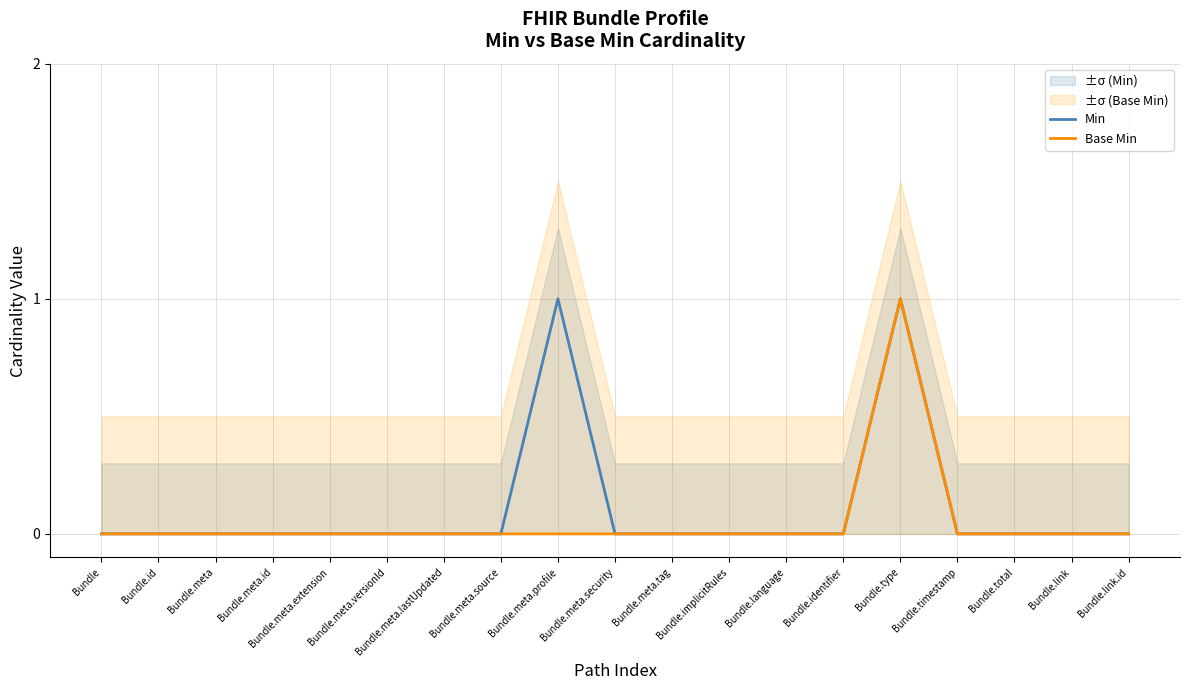

True or false: Min and Base Min intersect in this chart.

False